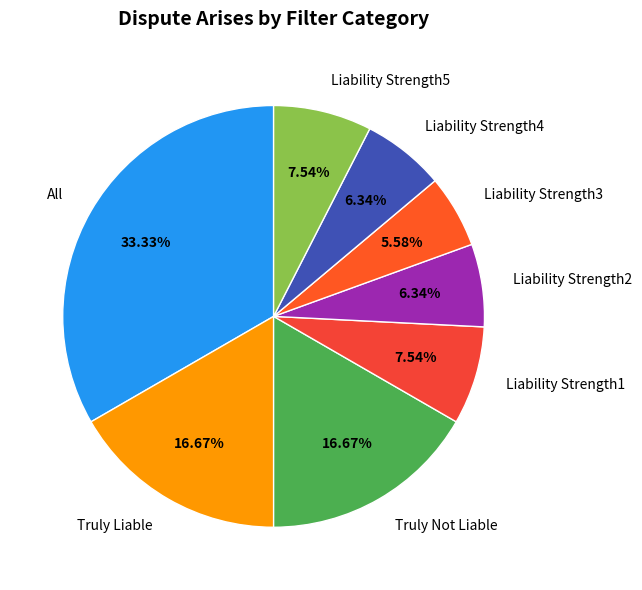

Is it true that Liability Strength4 is 6% of the pie?

True